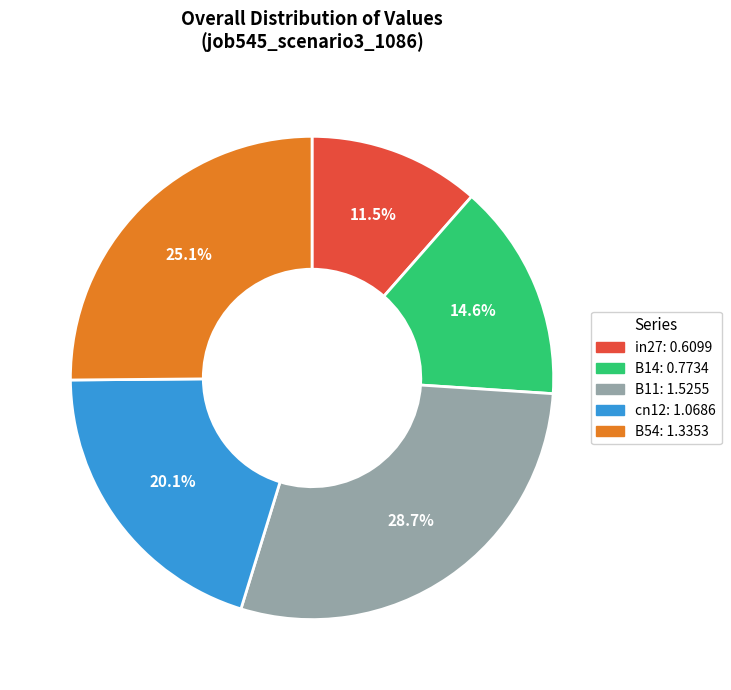

Count the number of slices in the pie.

5